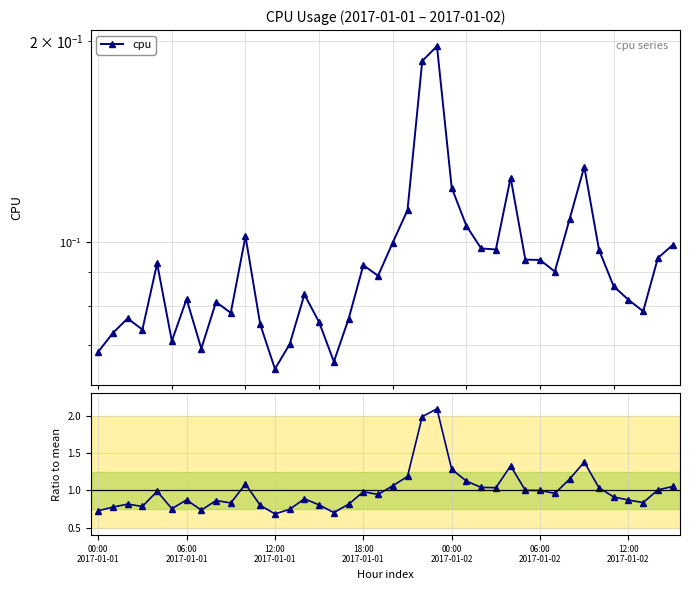

At which category is the sum across all series the highest?

23